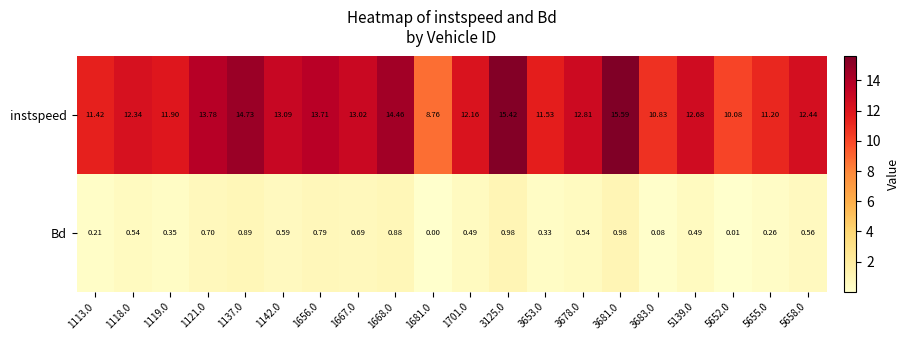

Rank the series by their maximum value, from lowest to highest.

Bd, instspeed